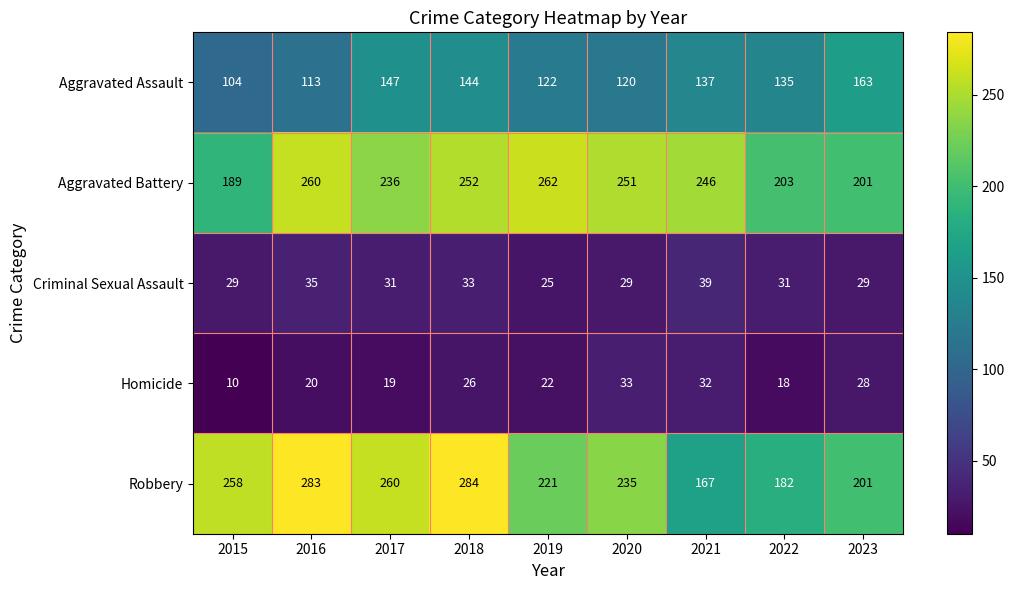

Which series has the largest range (max minus min)?

Robbery